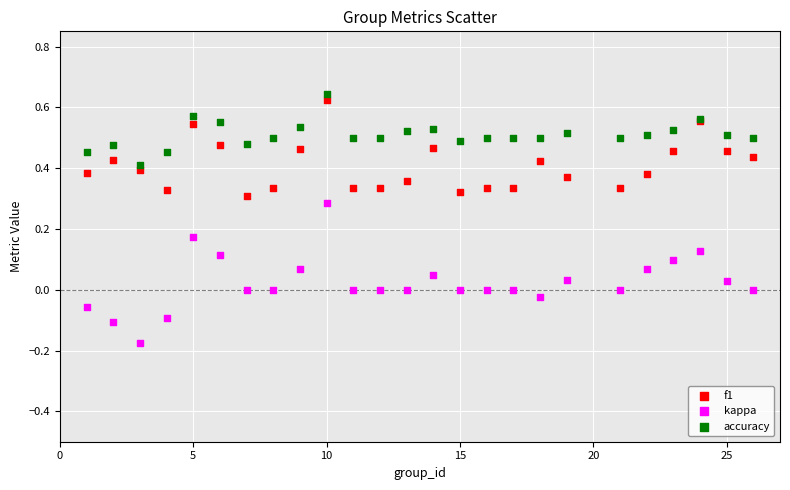

What is the X range (max minus min) for the scatter plot?

25.0